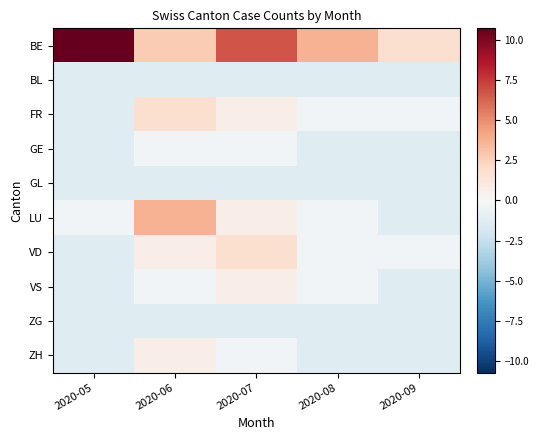

What is the total value across all series at 2020-08?

-3.8